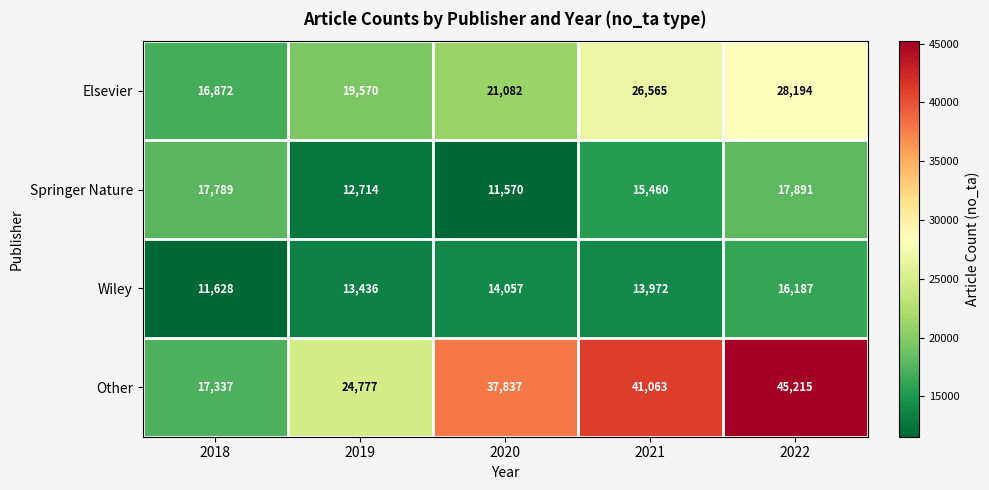

Reading left to right, extract all data points from this chart.

Elsevier: 16872	19570	21082	26565	28194
Springer Nature: 17789	12714	11570	15460	17891
Wiley: 11628	13436	14057	13972	16187
Other: 17337	24777	37837	41063	45215